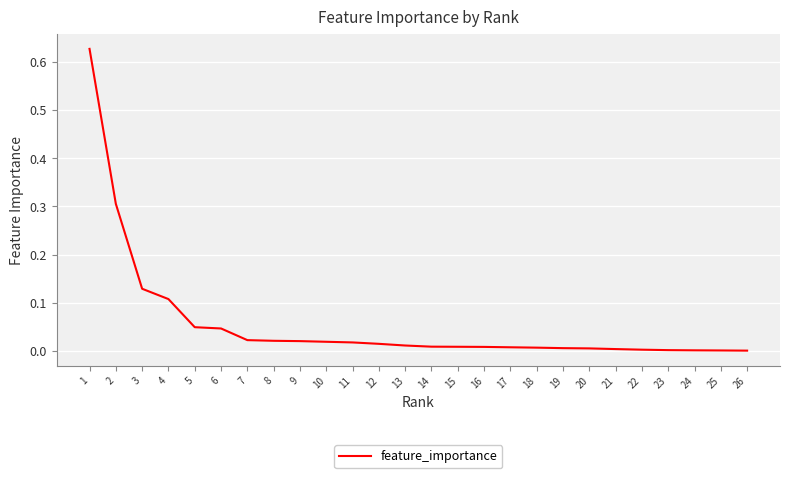

Is it true that the value at 22 is 0.0?

True